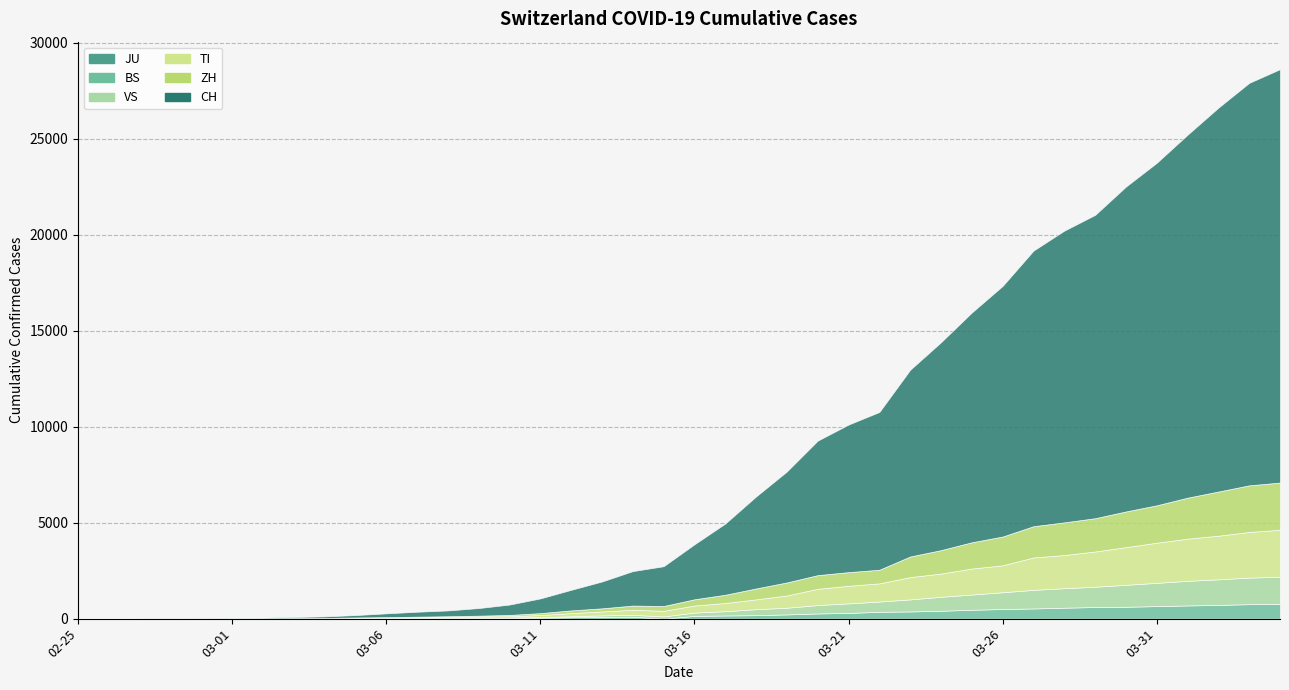

Which series has the largest range (max minus min)?

CH